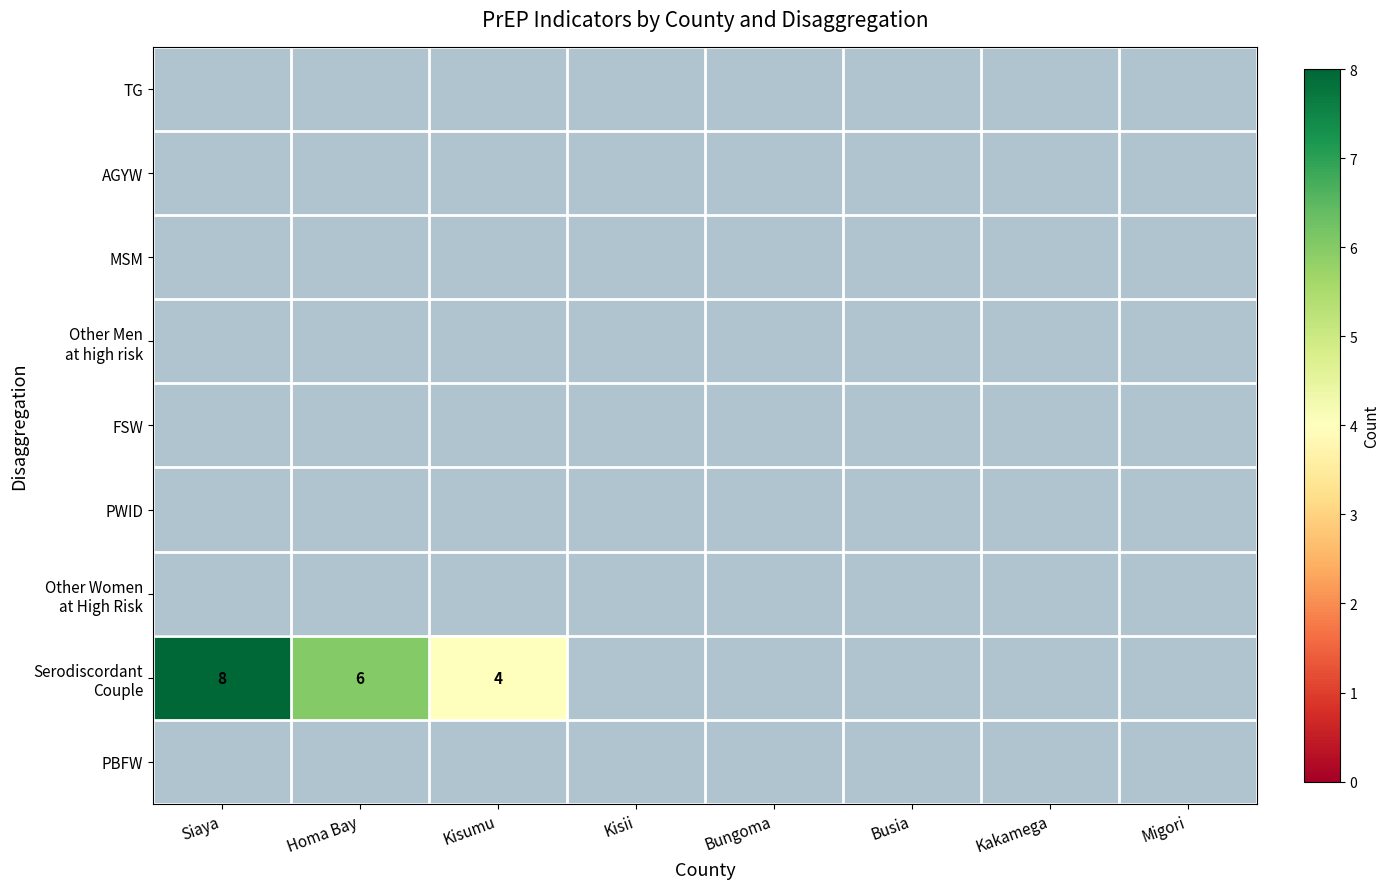

At how many categories does at least one series exceed 7?

1